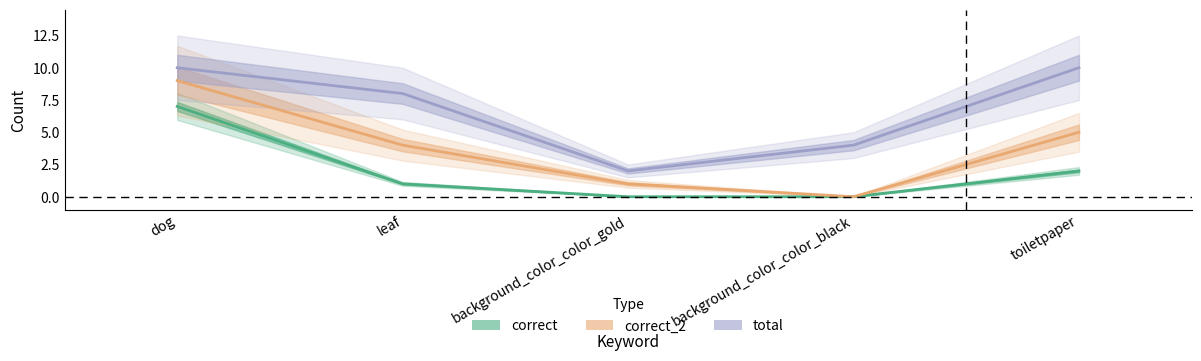

How many data points in correct are less than 1?

2